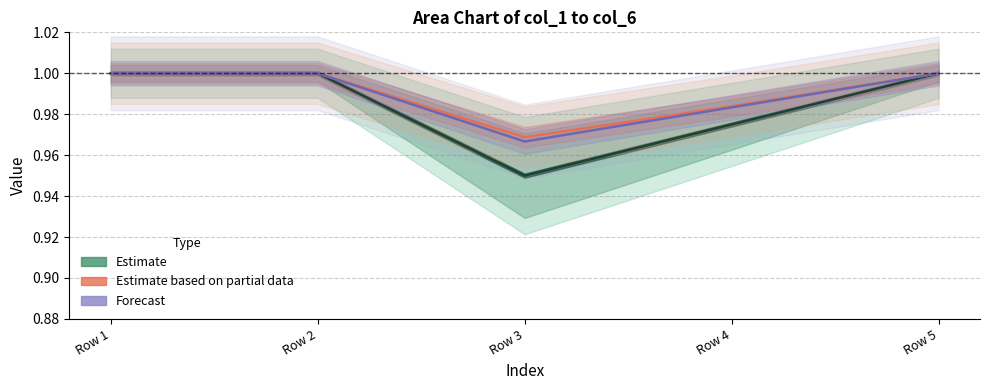

Rank the series by their maximum value, from lowest to highest.

Estimate, Estimate based on partial data, Forecast